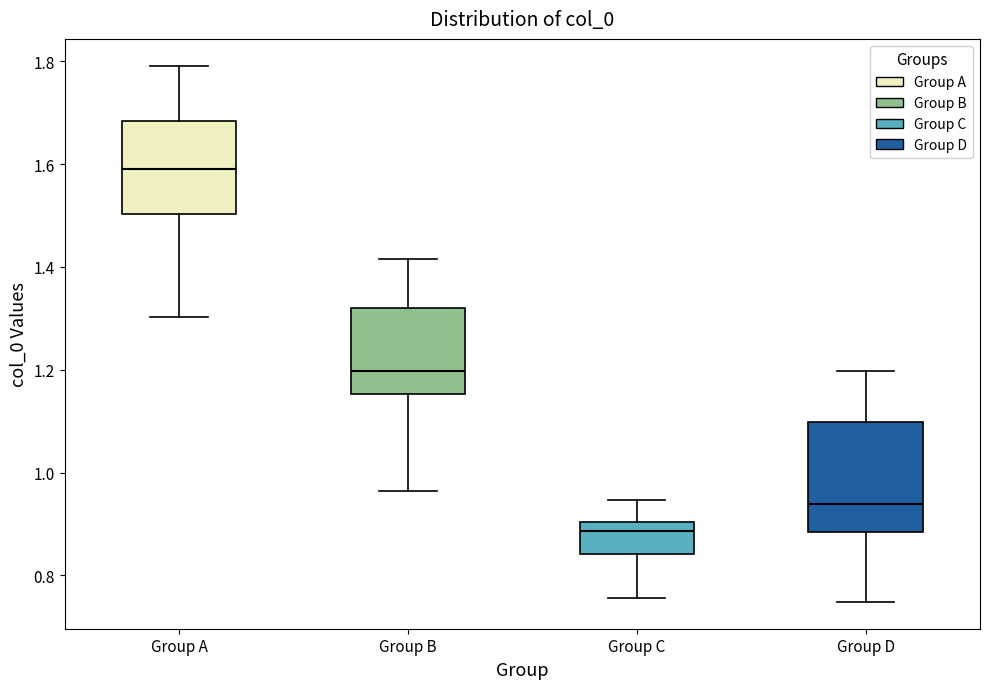

Which box has the highest median line?

Group A